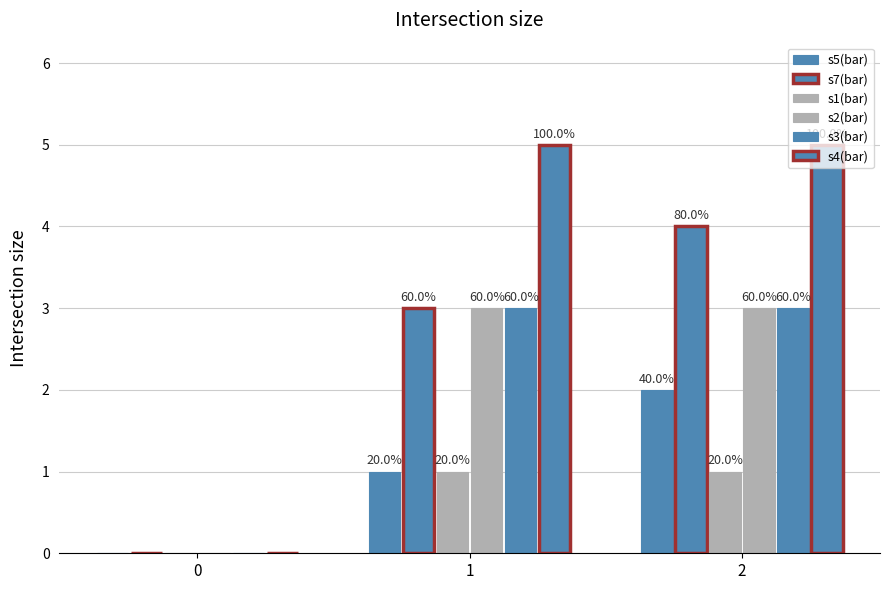

True or false: s3(bar) has a value of 3 at 1.

True